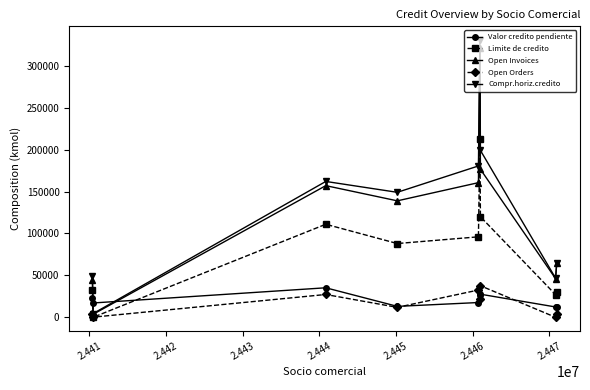

Which series has the widest spread of values?

Compr.horiz.credito